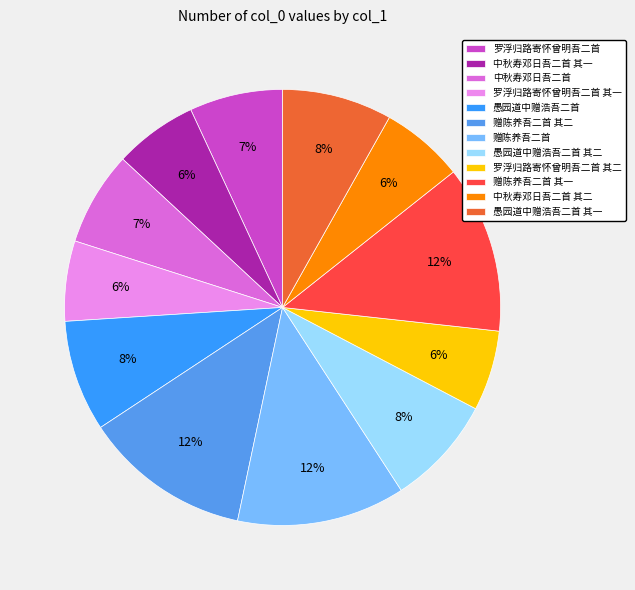

What is the change in value from 罗浮归路寄怀曾明吾二首 to 中秋寿邓日吾二首 其二?

-74658